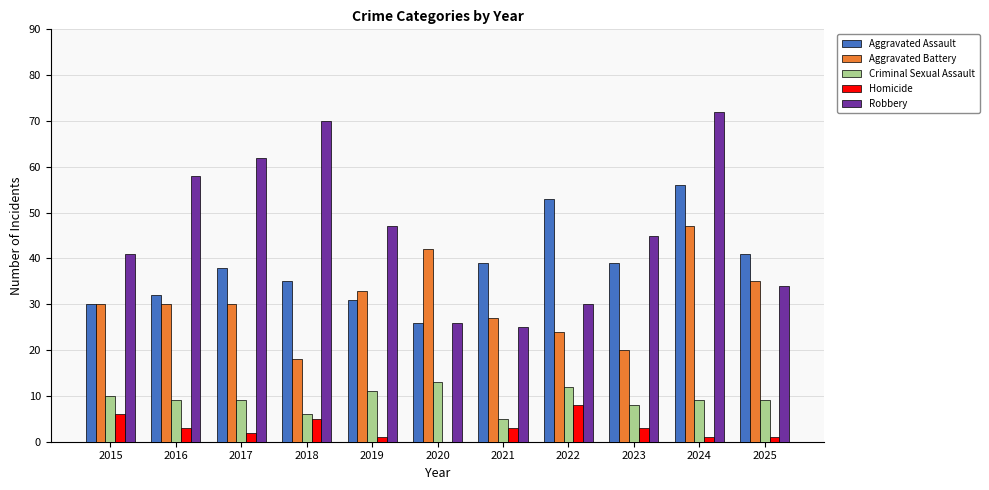

Count the Criminal Sexual Assault values in the range 8 to 11.

7